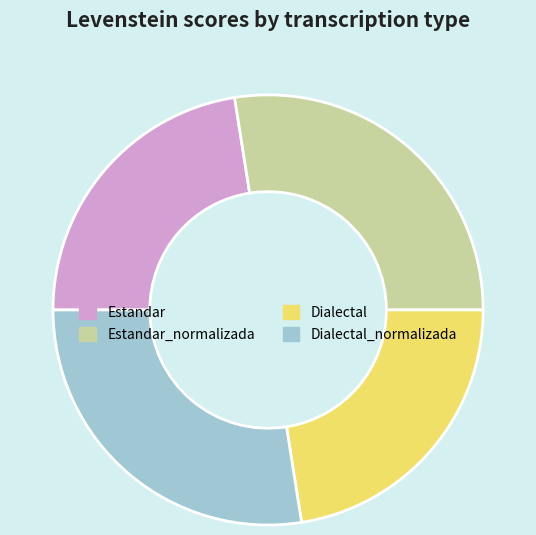

True or false: Dialectal_normalizada accounts for 27% of the total.

True